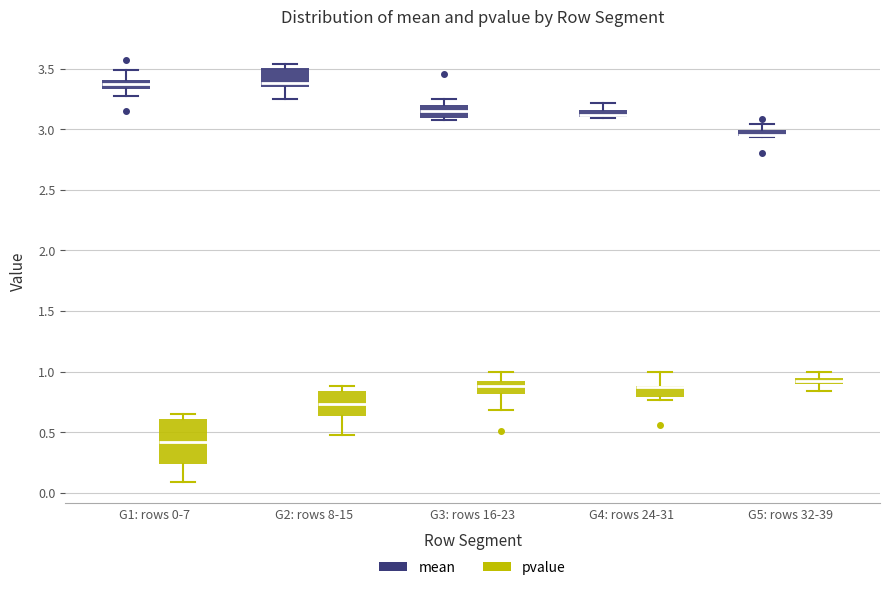

Where does the lower whisker of the box for G5: rows 32-39 (pvalue) end on the y-axis? The values are not printed on the chart, so give them approximately, as read against the axis.

0.85